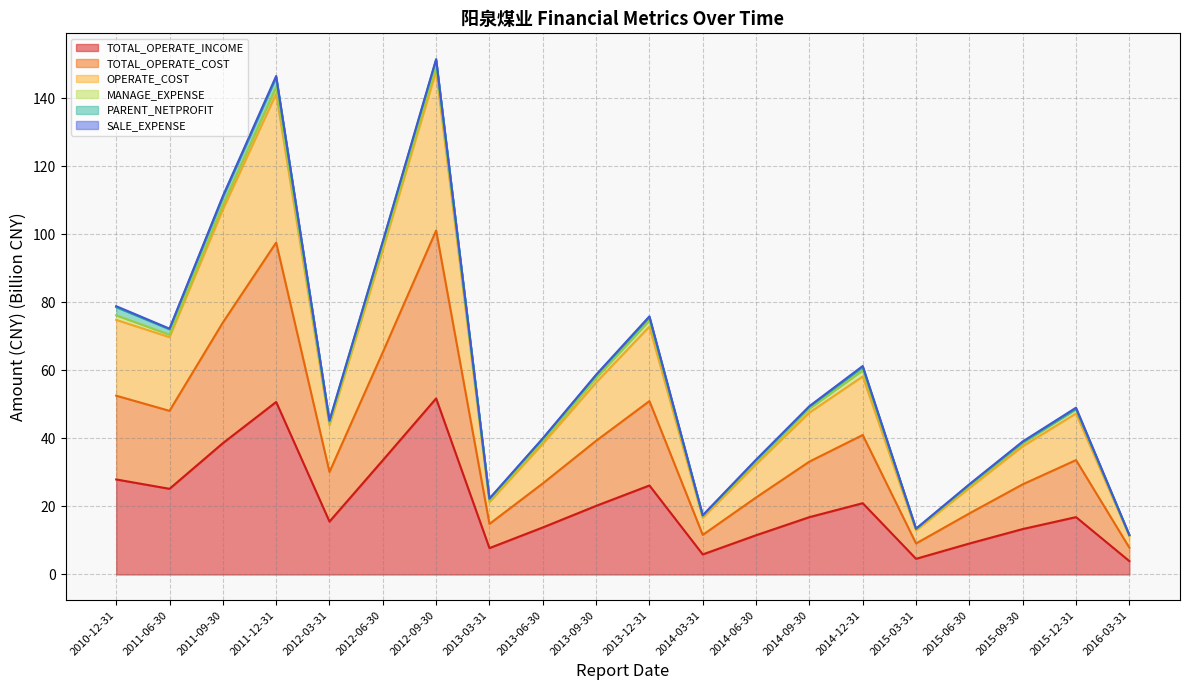

What is the maximum value for TOTAL_OPERATE_INCOME?

51.8